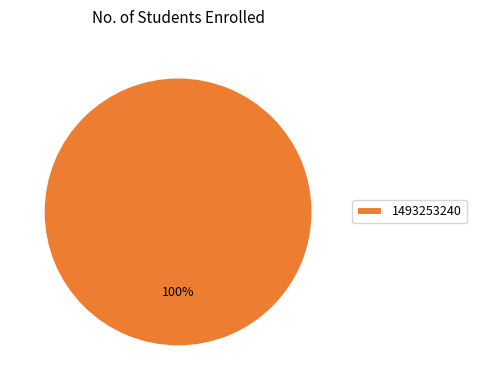

True or false: 1493253240 accounts for 91% of the total.

False